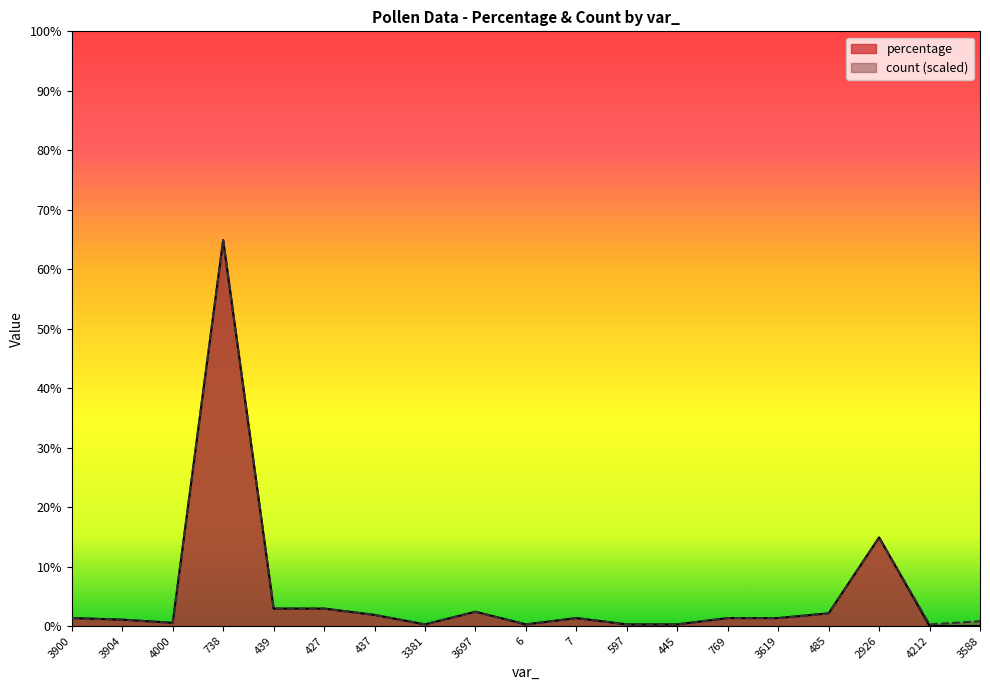

What is the maximum value shown in the chart?

64.9